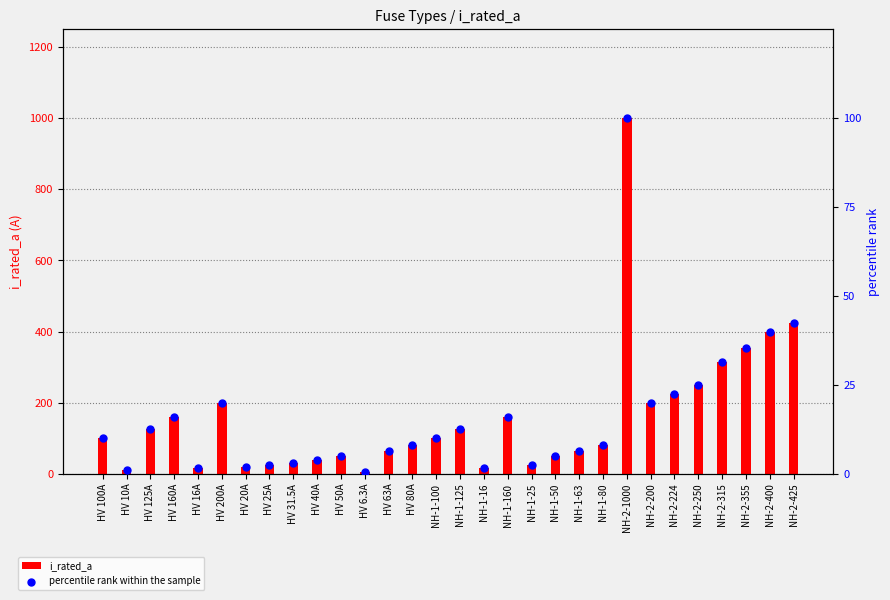

Which series reaches the maximum Y coordinate?

i_rated_a